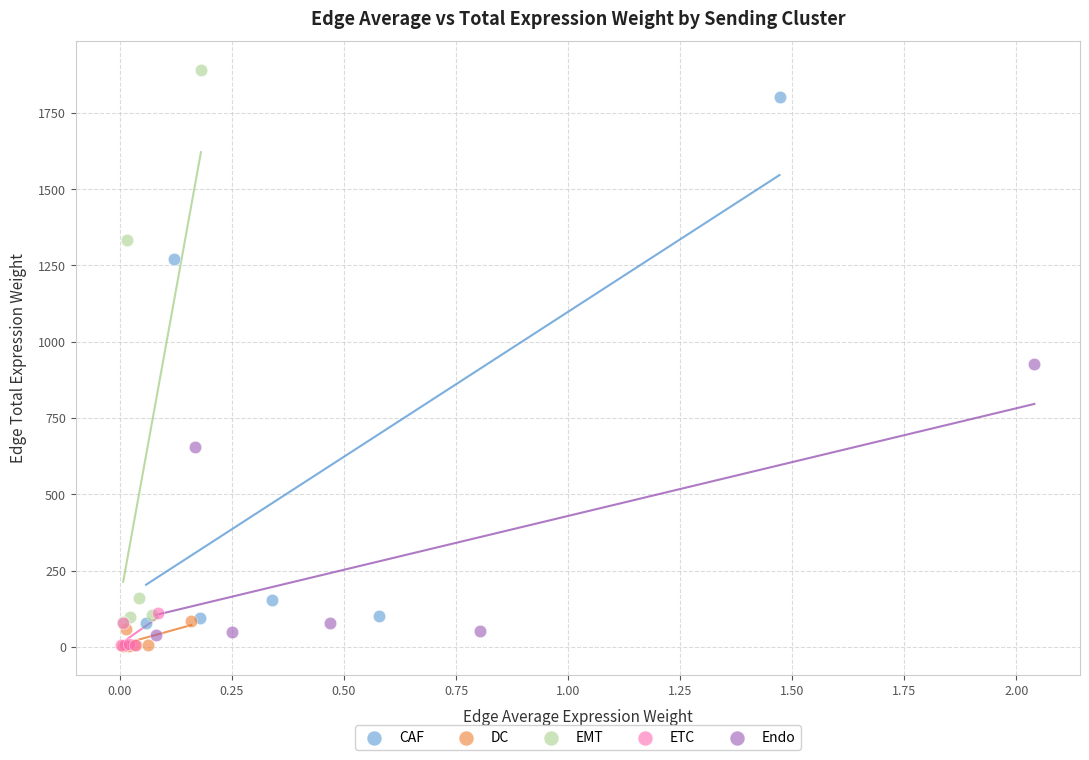

Which series reaches the maximum Y coordinate?

EMT